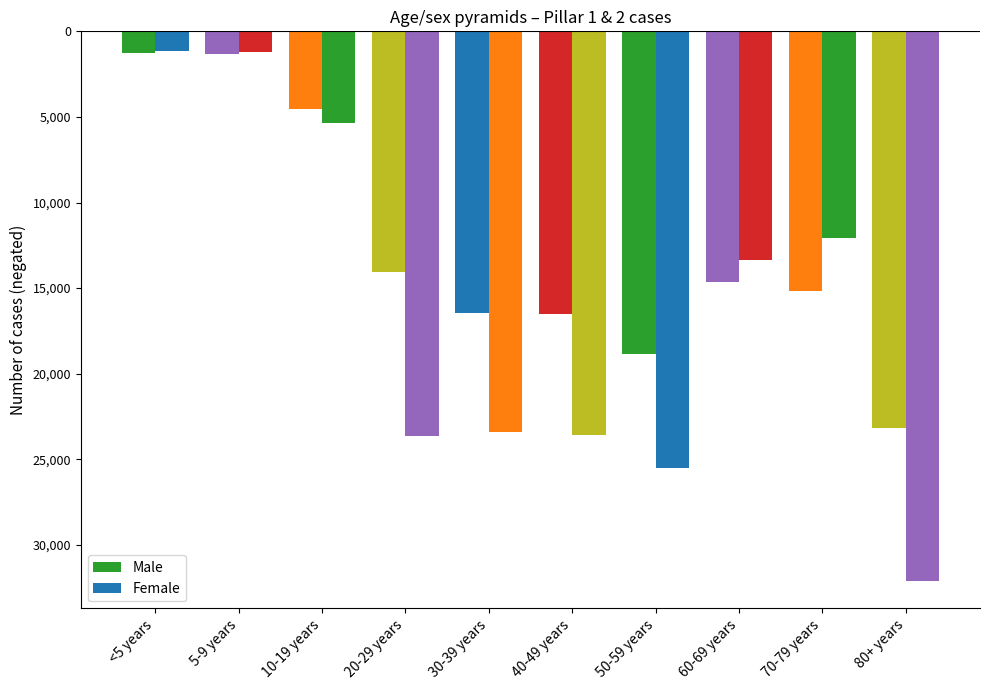

Reading right to left, list all the values displayed in this chart.

Male: 80+ years=23144	70-79 years=15197	60-69 years=14630	50-59 years=18856	40-49 years=16505	30-39 years=16450	20-29 years=14084	10-19 years=4562	5-9 years=1311	<5 years=1264
Female: 80+ years=32102	70-79 years=12048	60-69 years=13345	50-59 years=25534	40-49 years=23581	30-39 years=23410	20-29 years=23634	10-19 years=5364	5-9 years=1216	<5 years=1152